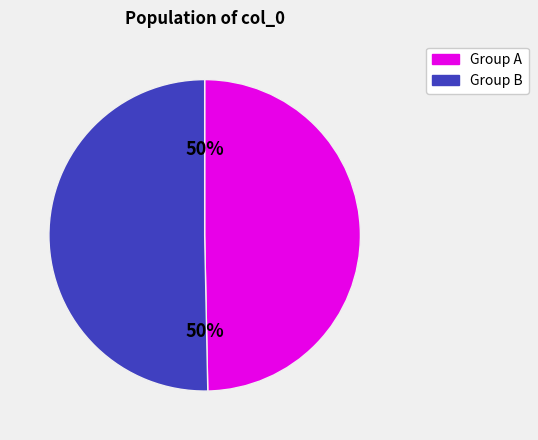

Approximately how many times larger is the value at Group A compared to Group B?

1.0